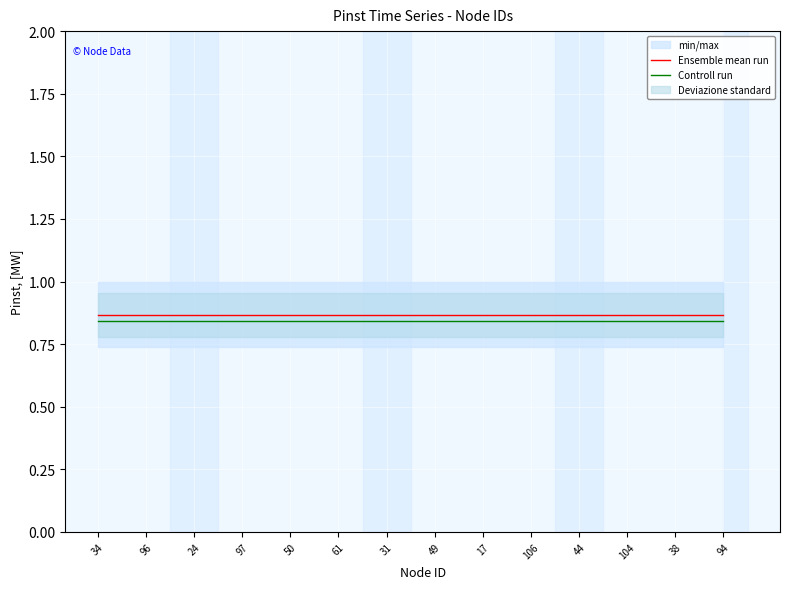

What is the value of the Controll run point at the 14th from the left?

0.8